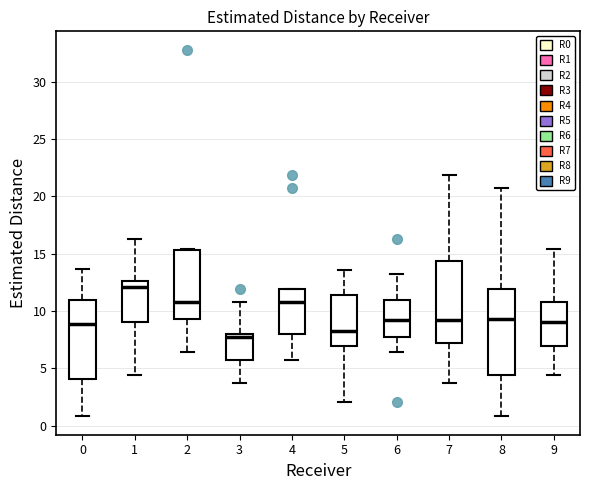

Reading left to right, transcribe this box plot: for each box, give where its median line is, the range the box spans, and where its two whiskers end, as read against the y-axis. The values are not printed on the chart, so give them approximately, as read against the axis.

0: median 9.0, box 4.0 to 11.0, whiskers 1.0 to 13.5
1: median 12.0, box 9.0 to 12.5, whiskers 4.5 to 16.5
2: median 11.0, box 9.5 to 15.5, whiskers 6.5 to 15.5
3: median 7.5, box 5.5 to 8.0, whiskers 3.5 to 11.0
4: median 11.0, box 8.0 to 12.0, whiskers 5.5 to 12.0
5: median 8.5, box 7.0 to 11.5, whiskers 2.0 to 13.5
6: median 9.0, box 7.5 to 11.0, whiskers 6.5 to 13.0
7: median 9.0, box 7.0 to 14.5, whiskers 3.5 to 22.0
8: median 9.5, box 4.5 to 12.0, whiskers 1.0 to 20.5
9: median 9.0, box 7.0 to 11.0, whiskers 4.5 to 15.5